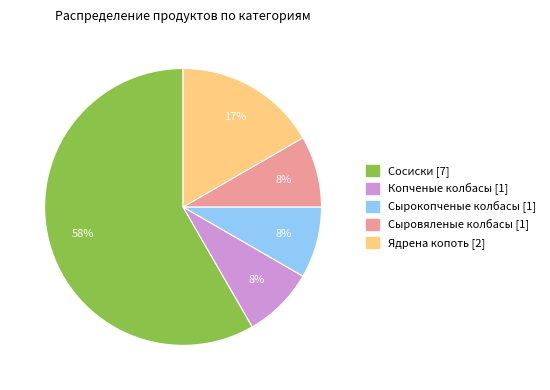

Between Ядрена копоть and Сырокопченые колбасы, which is larger?

Ядрена копоть